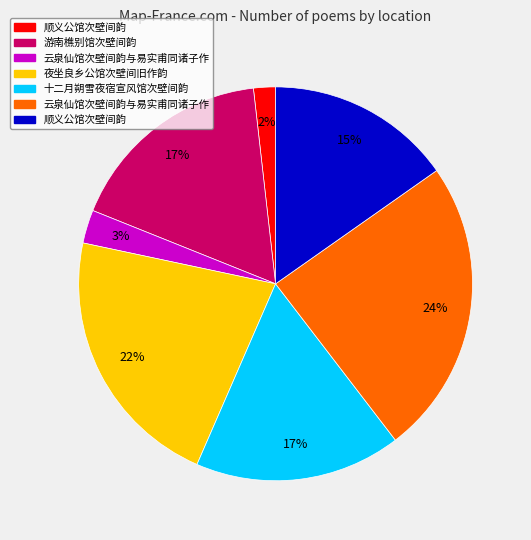

Does any single category account for the majority?

No